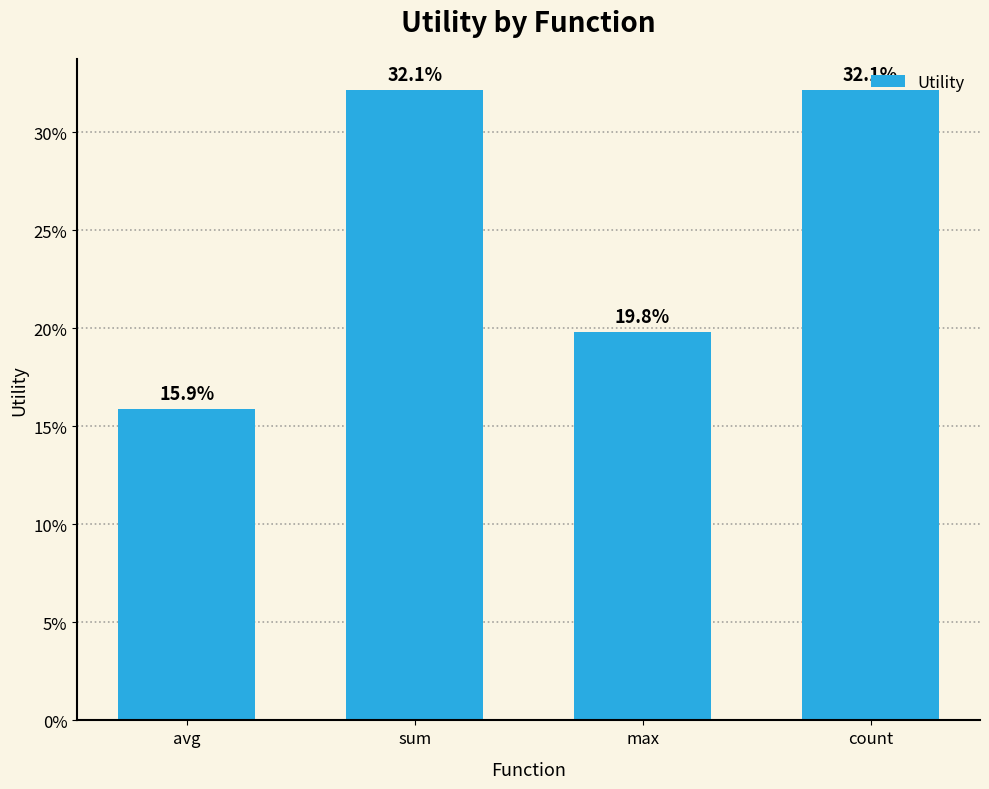

The value at sum is 44.6. True or false?

False